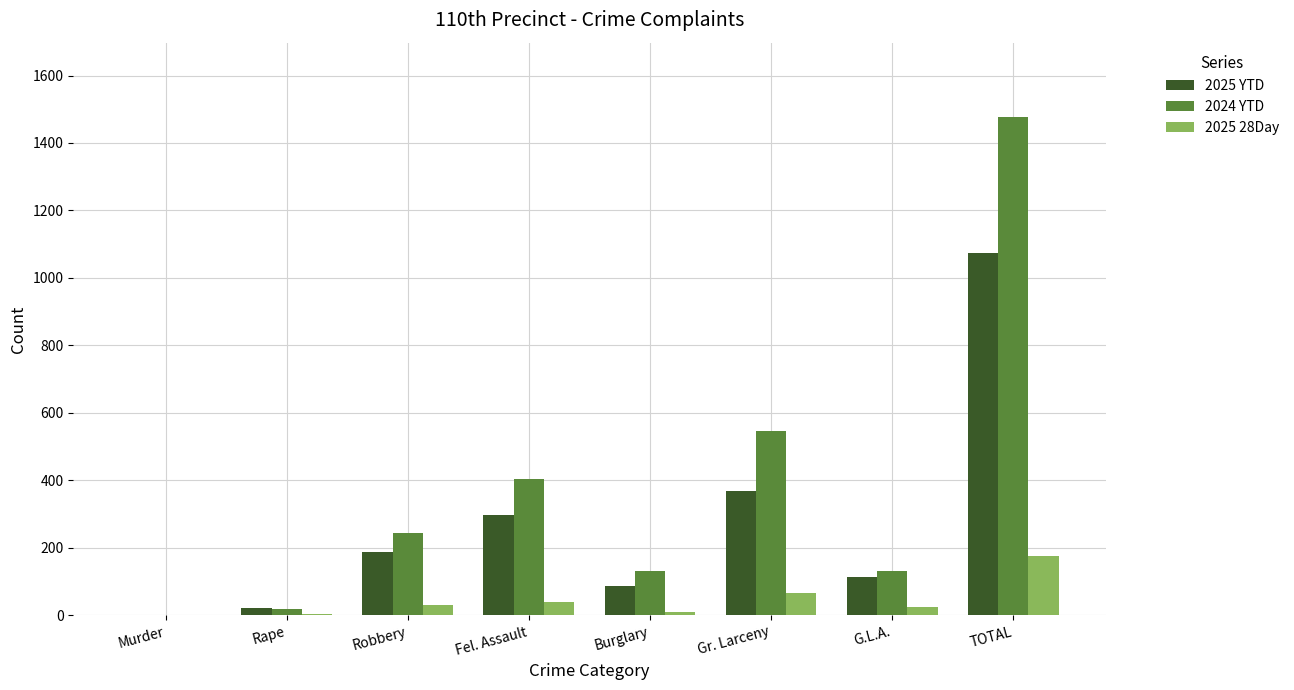

How many categories are shown in the chart?

8